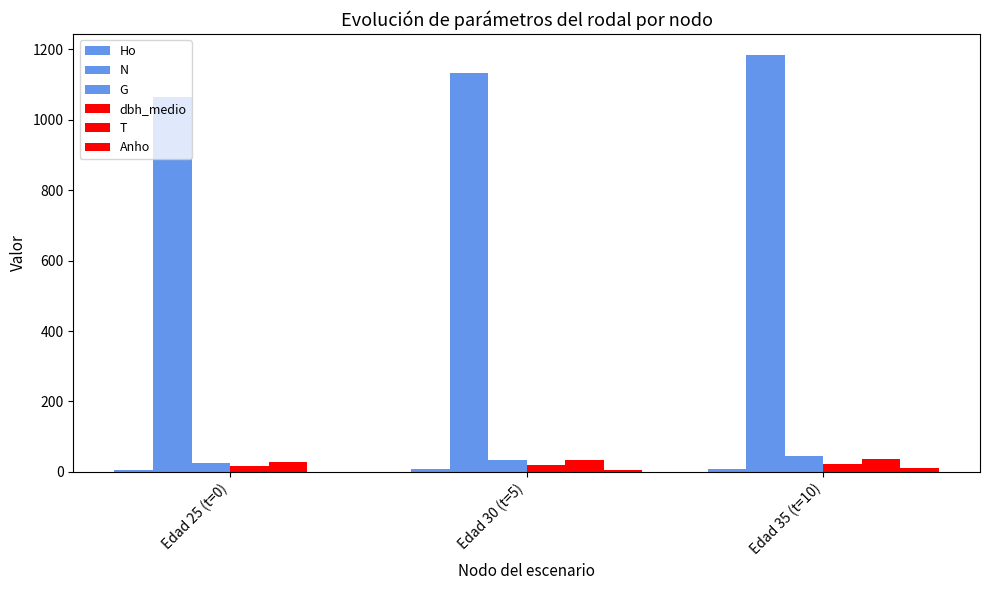

Are the bars horizontal?

No